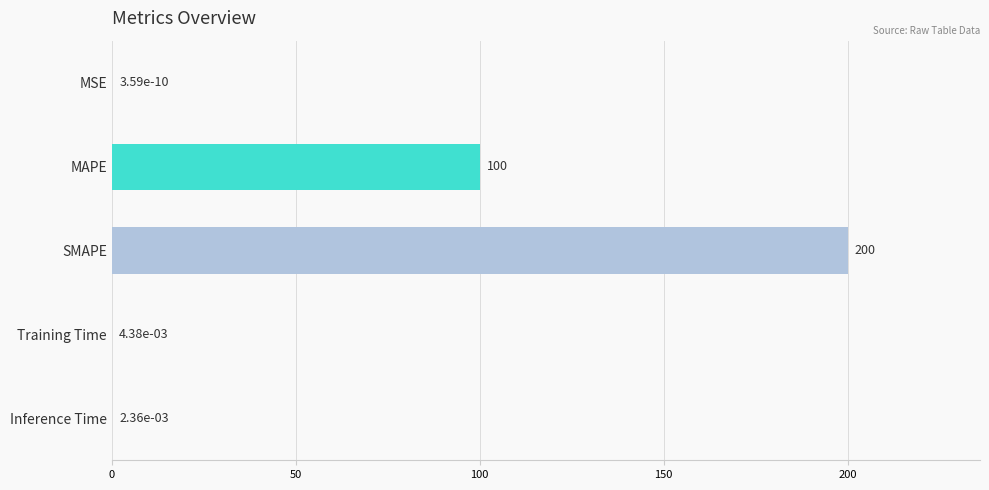

Is it true that the value at Inference Time is 0.0?

True